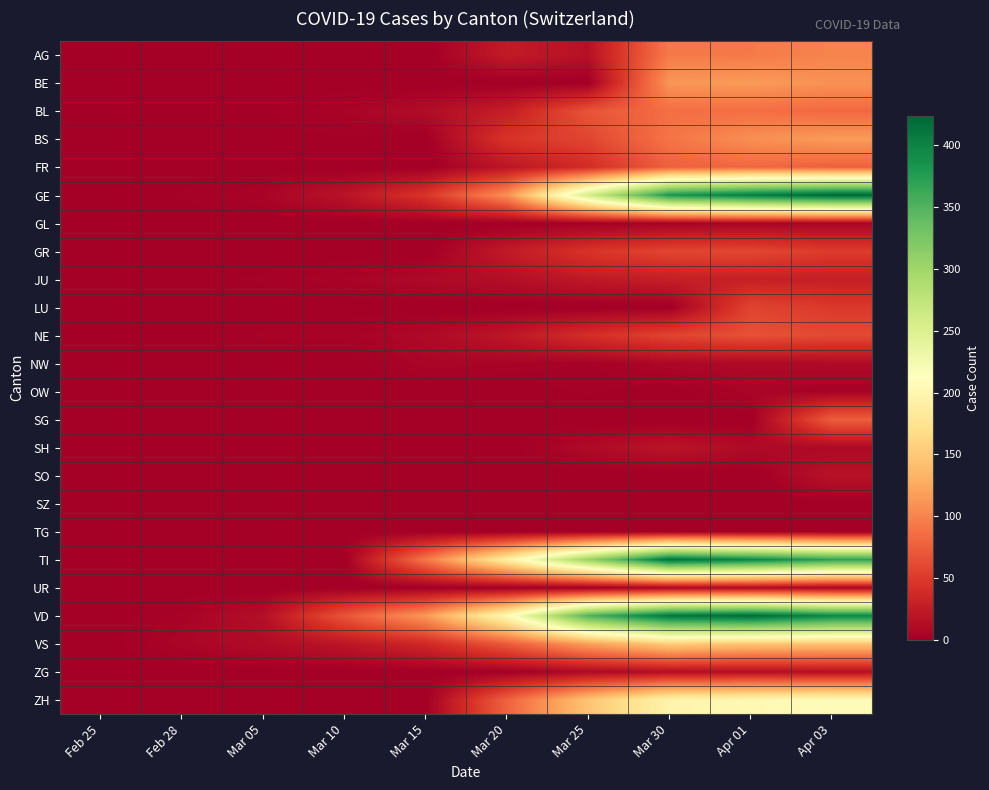

At which category is the sum across all series the highest?

Apr 03